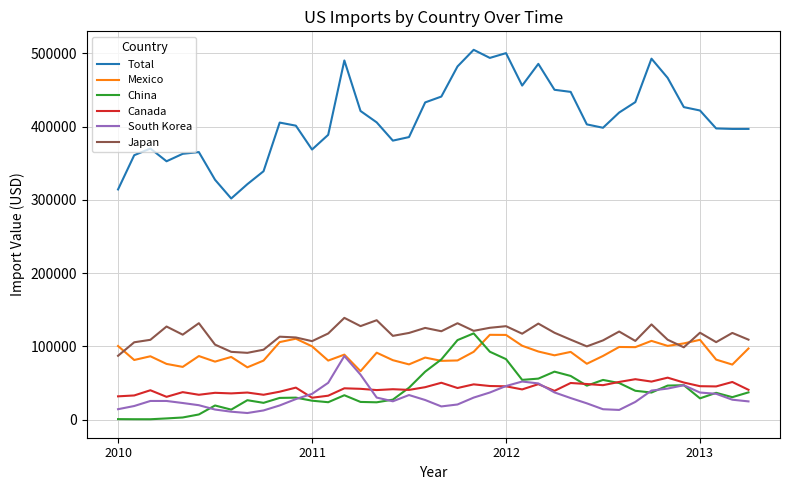

Is this an area chart (filled region under the line)?

No